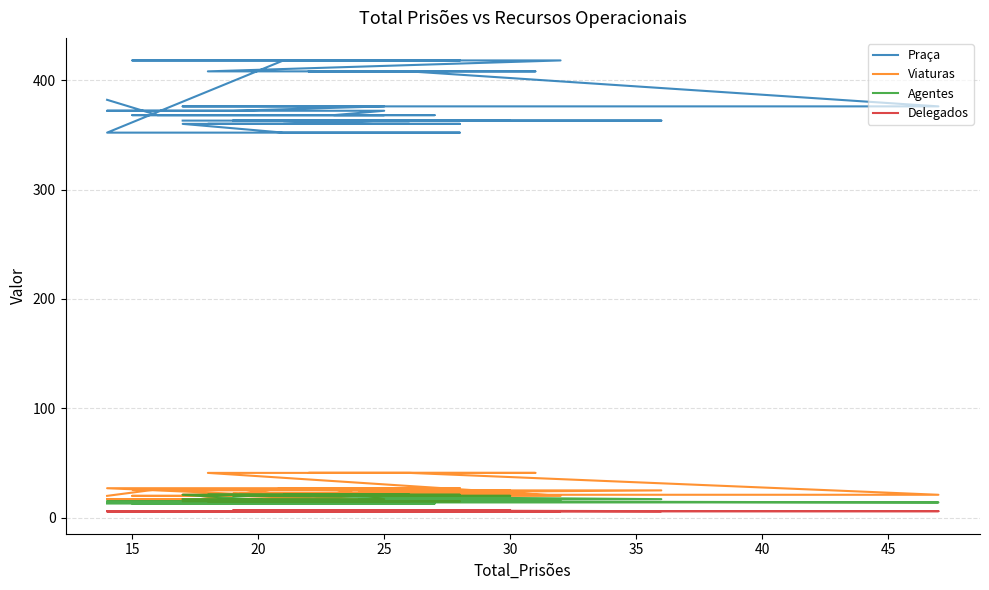

What are all the series names shown in the legend?

Praça, Viaturas, Agentes, Delegados